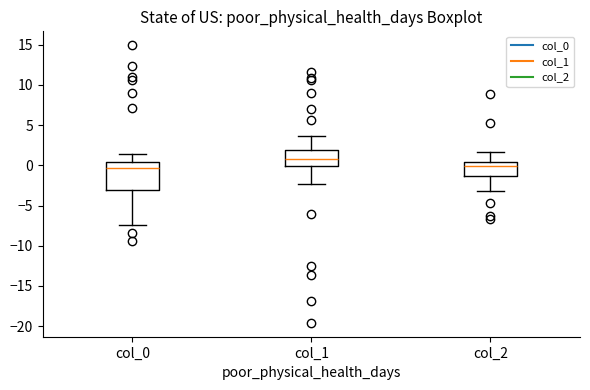

Reading left to right, transcribe this box plot: for each box, give where its median line is, the range the box spans, and where its two whiskers end, as read against the y-axis. The values are not printed on the chart, so give them approximately, as read against the axis.

col_0: median -0.5, box -3.0 to 0.5, whiskers -7.5 to 1.5
col_1: median 1.0, box 0.0 to 2.0, whiskers -2.5 to 3.5
col_2: median 0.0, box -1.5 to 0.5, whiskers -3.5 to 1.5